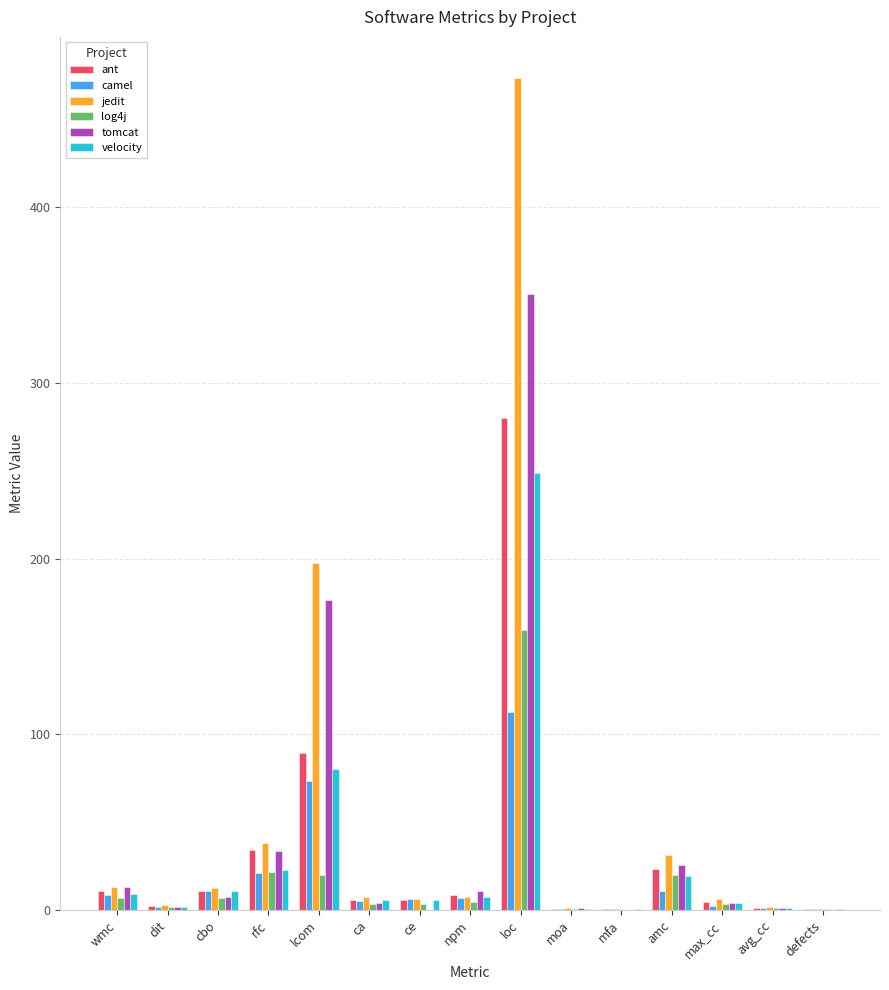

What is the highest value of the log4j series?

159.6